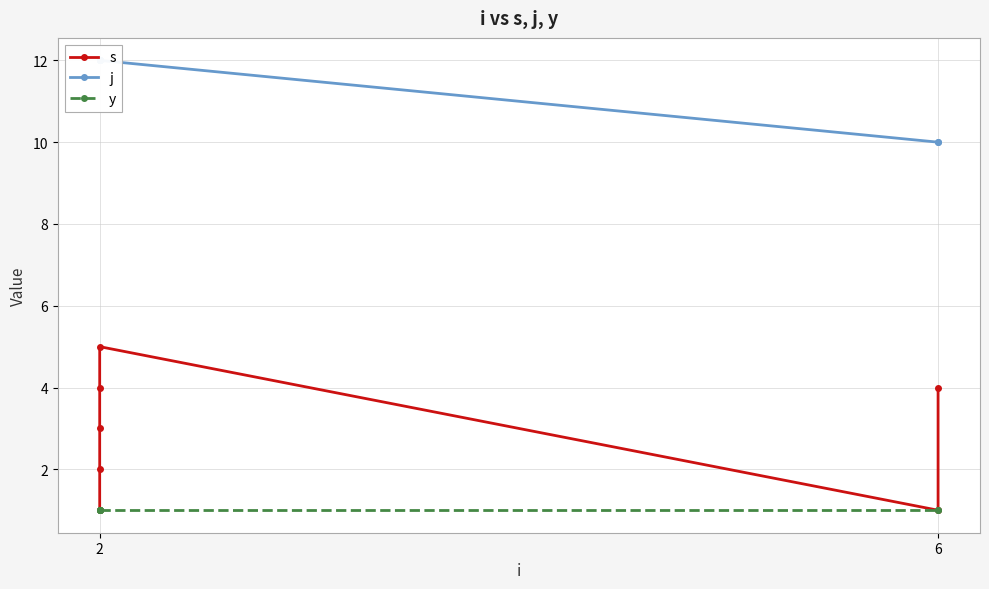

What is the label of the 3rd point from the left?

2